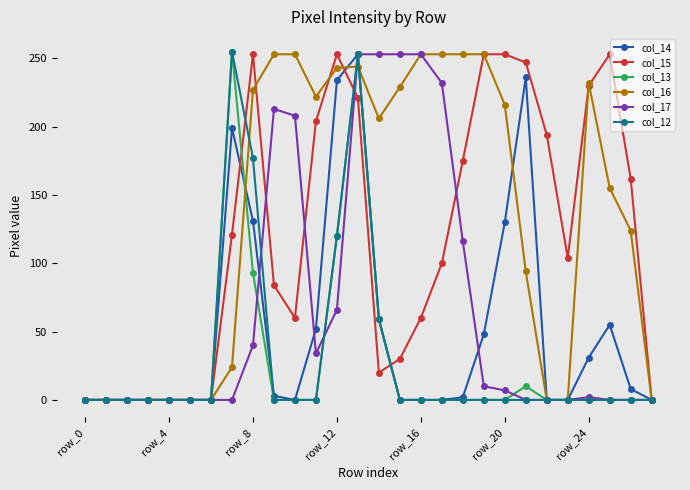

Which series has the largest total across all categories?

col_16